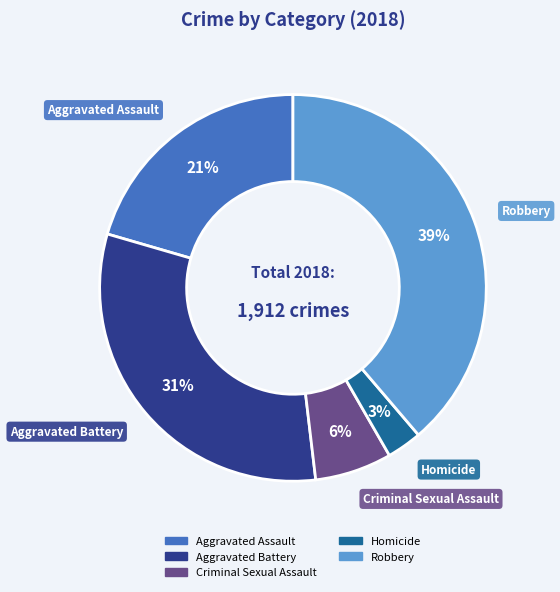

Count the number of slices in the pie.

5